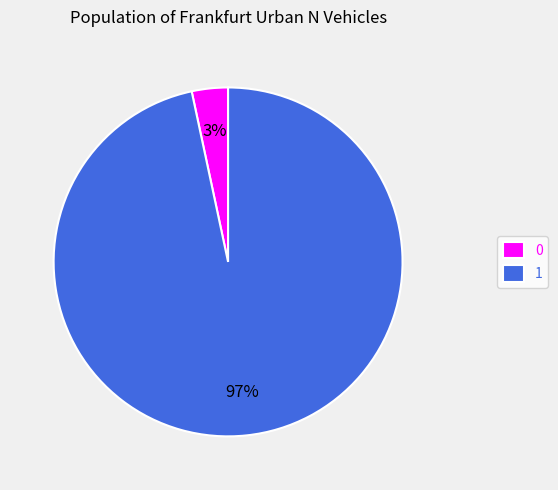

Is there any slice that represents more than half of the pie?

Yes